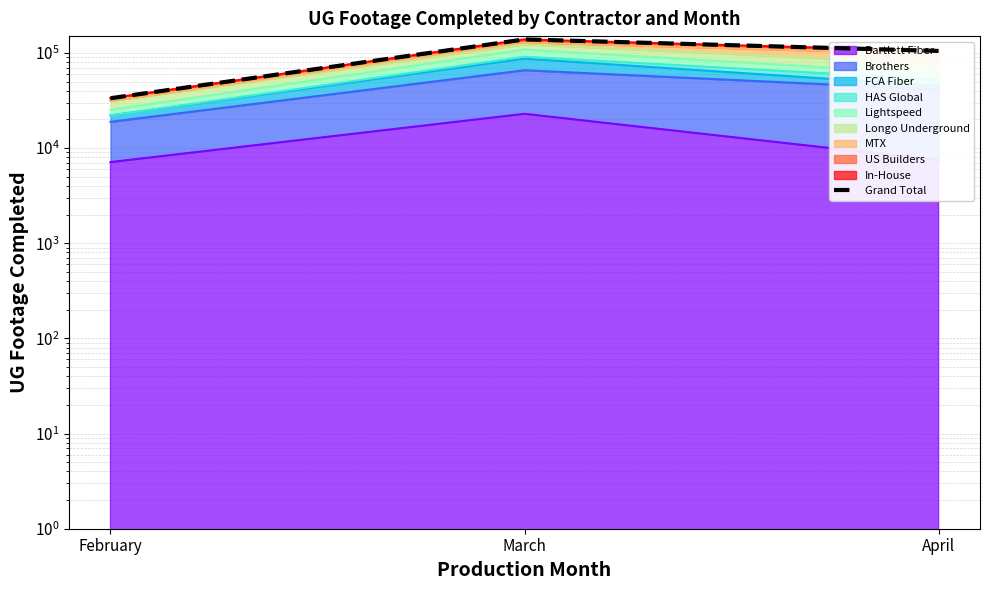

What is the sum of the values at March and February?

171881